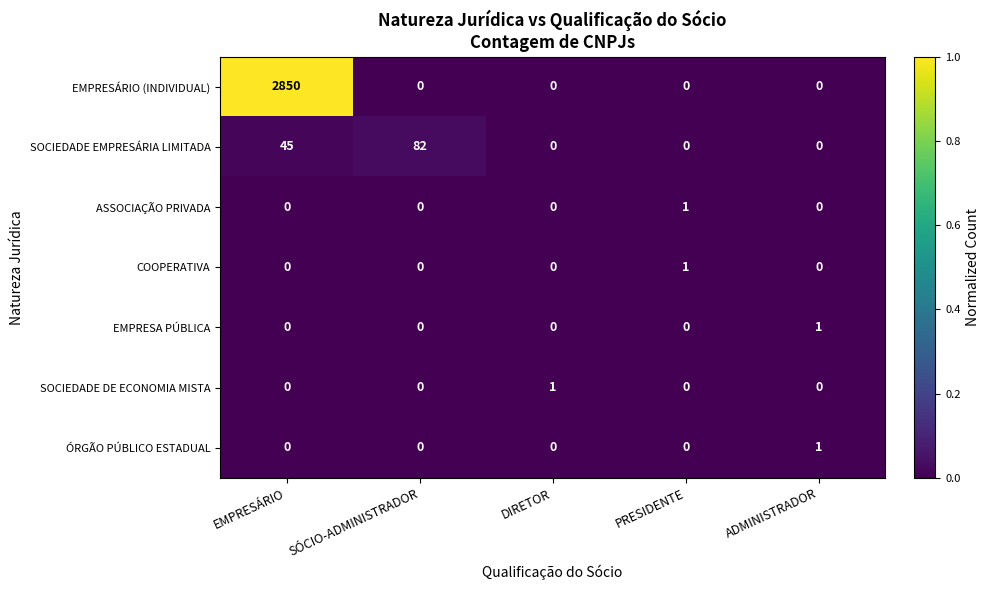

At which category is the sum across all series the highest?

EMPRESÁRIO